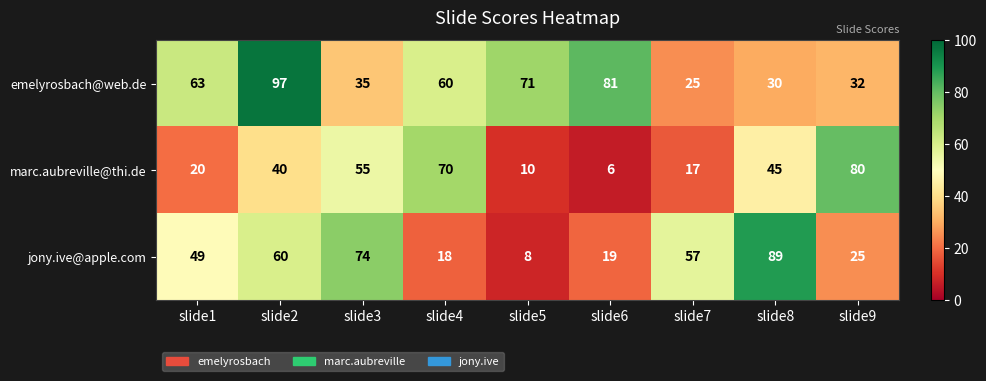

What is the total value across all series at slide8?

164